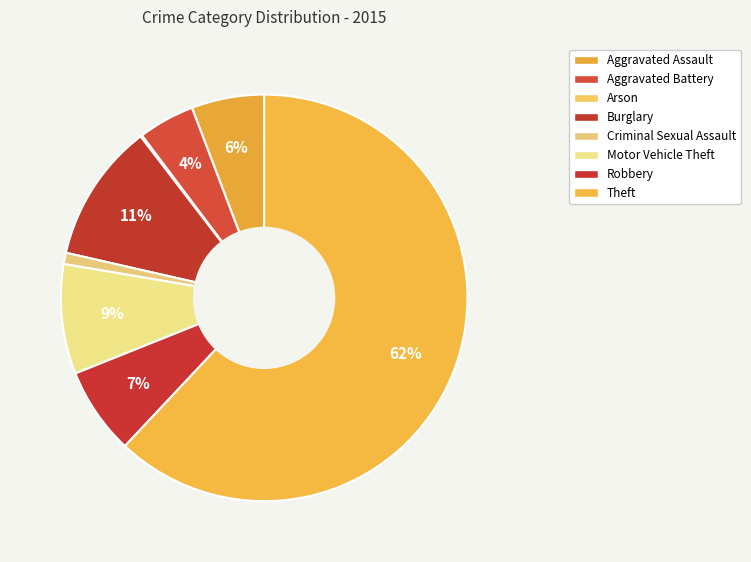

What percentage is the Robbery slice, to the nearest percent?

7%